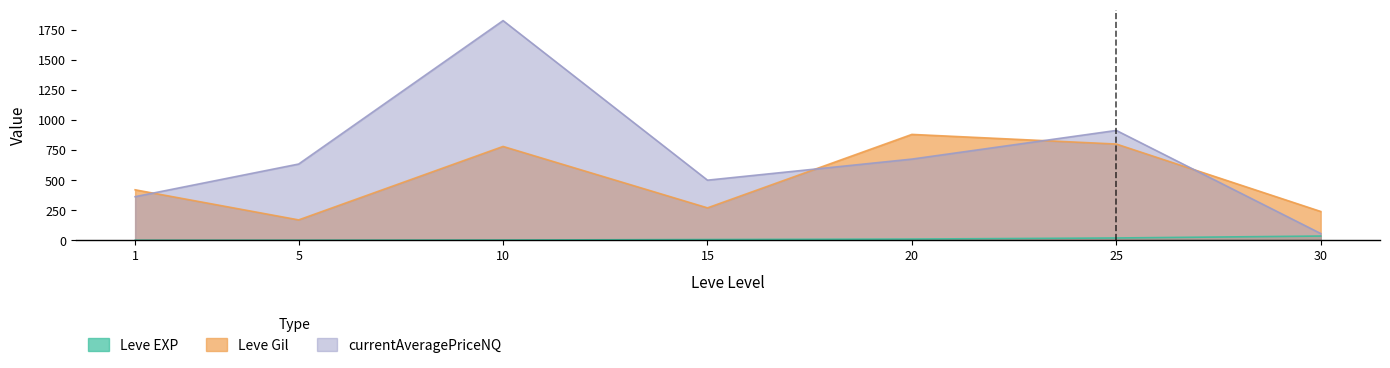

Which series has the largest total across all categories?

currentAveragePriceNQ